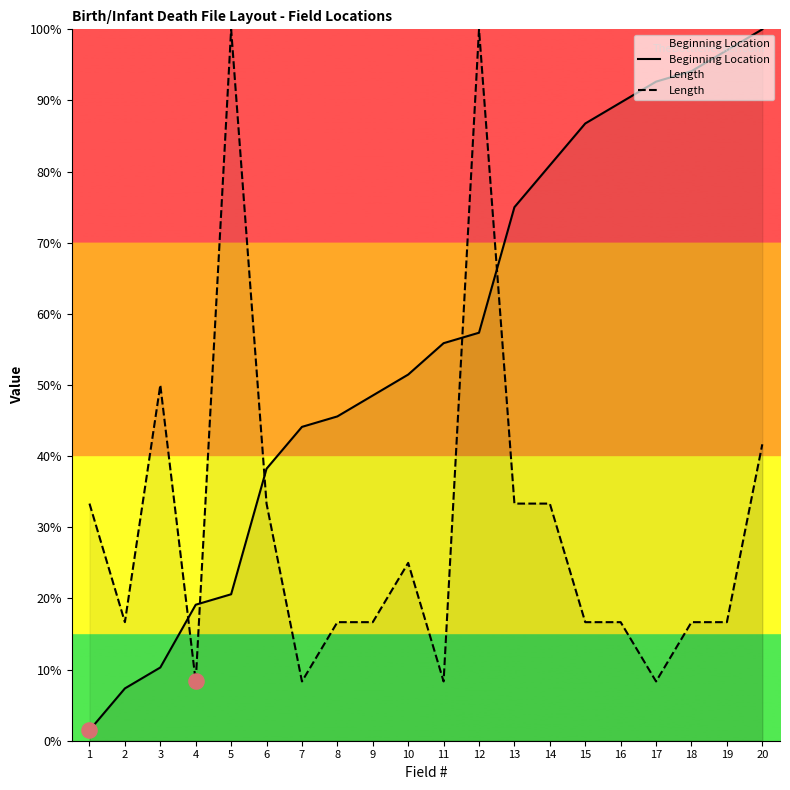

Which series has the largest Y range (max minus min)?

Beginning Location